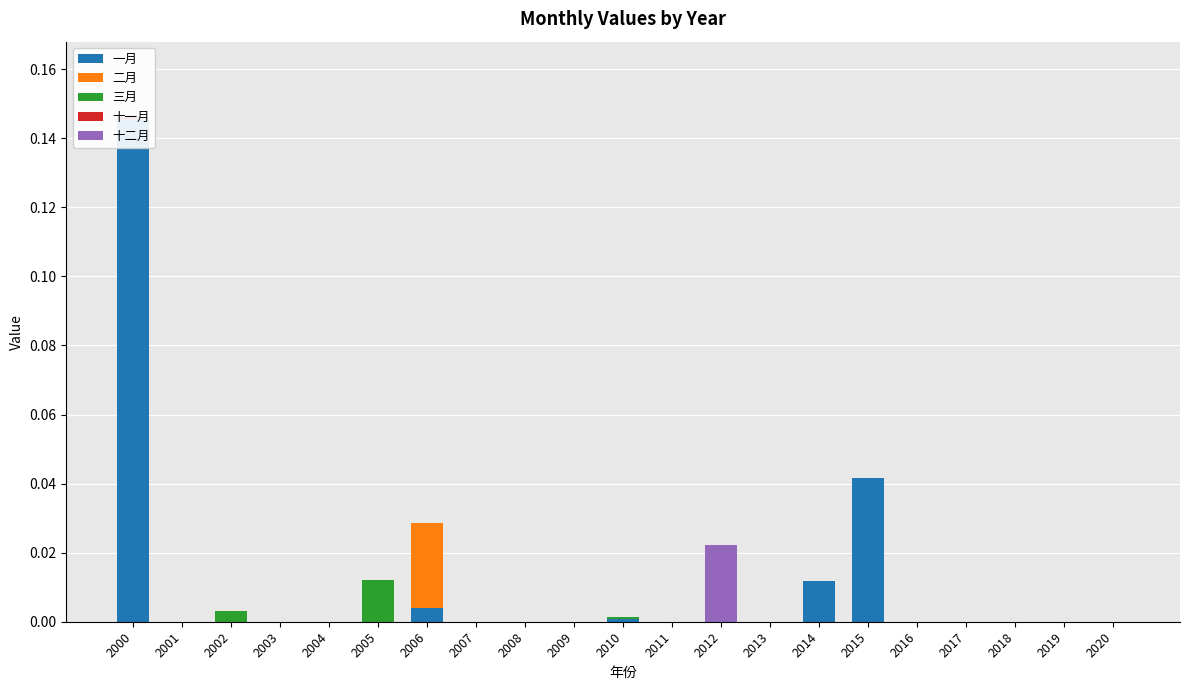

At which category is the sum across all series the highest?

2000